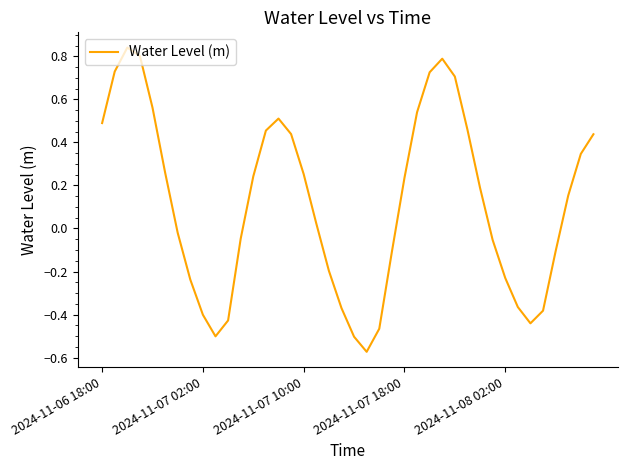

What is the difference between the maximum and minimum values?

1.4